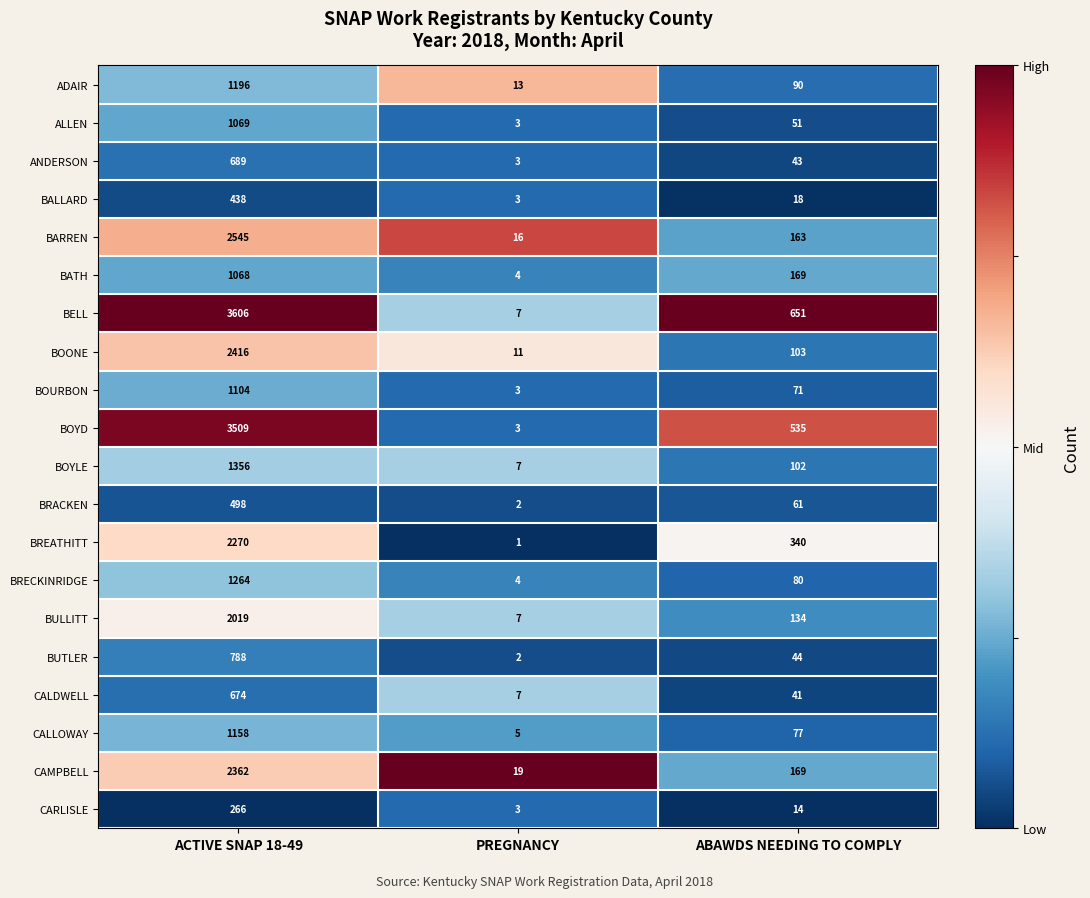

Rank the series by their maximum value, from highest to lowest.

BELL, BOYD, BARREN, BOONE, CAMPBELL, BREATHITT, BULLITT, BOYLE, BRECKINRIDGE, ADAIR, CALLOWAY, BOURBON, ALLEN, BATH, BUTLER, ANDERSON, CALDWELL, BRACKEN, BALLARD, CARLISLE